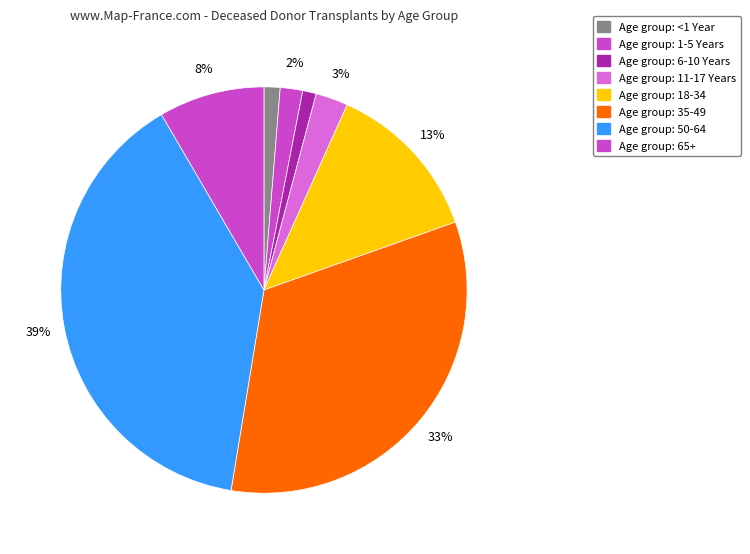

How many segments does this pie chart have?

8